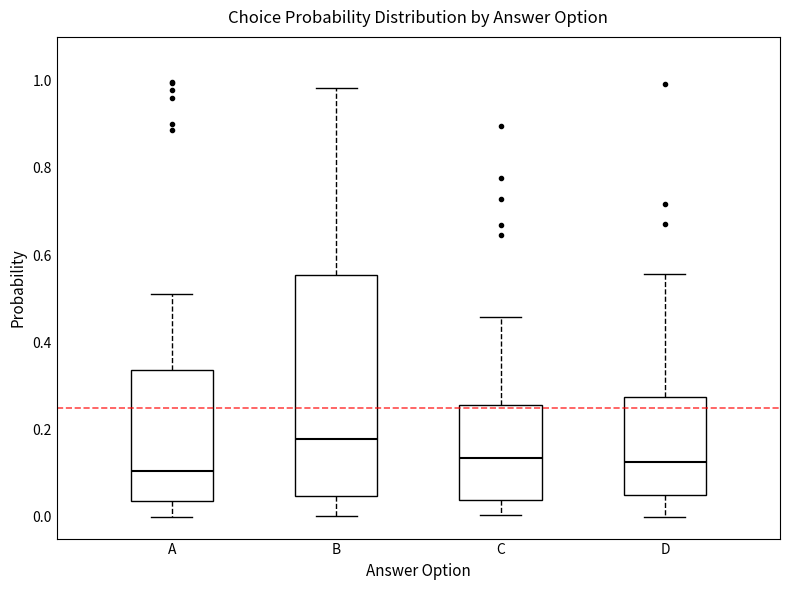

Reading left to right, read every box against the y-axis: the position of its median line, the range the box covers, and the ends of its whiskers. The values are not printed on the chart, so give them approximately, as read against the axis.

A: median 0.10, box 0.04 to 0.34, whiskers 0.00 to 0.52
B: median 0.18, box 0.04 to 0.56, whiskers 0.00 to 0.98
C: median 0.14, box 0.04 to 0.26, whiskers 0.00 to 0.46
D: median 0.12, box 0.04 to 0.28, whiskers 0.00 to 0.56